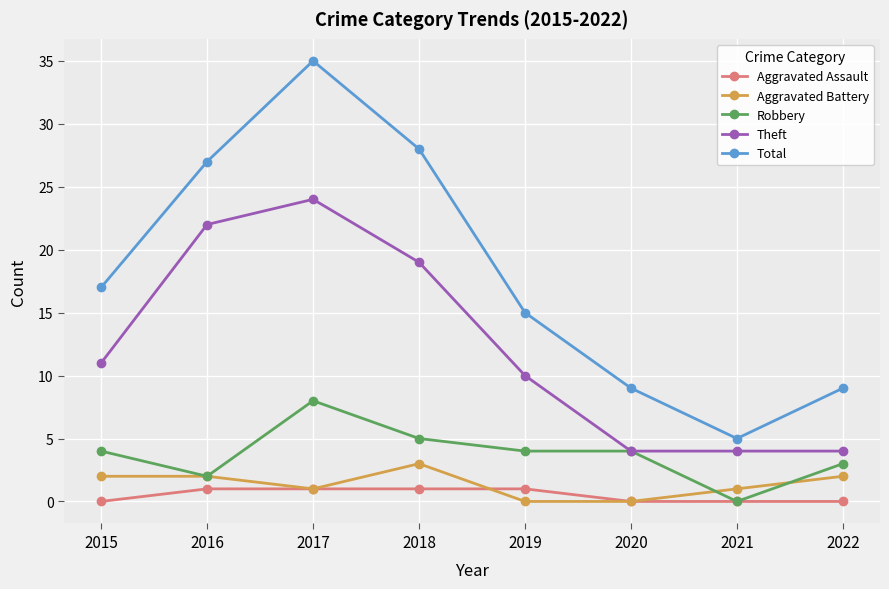

What is the sum of all Aggravated Assault values?

4